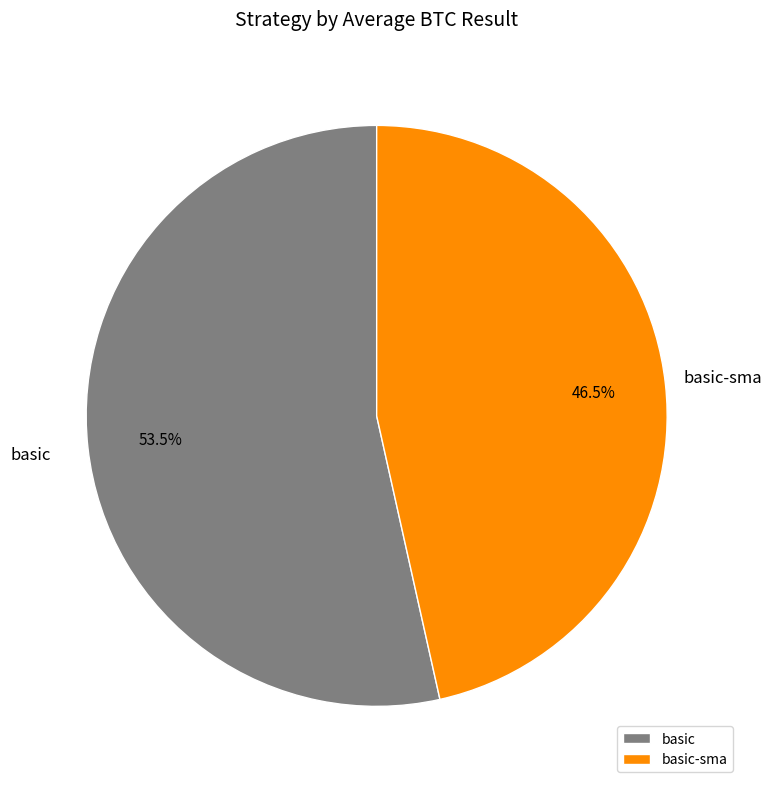

How many slices are in this pie chart?

2